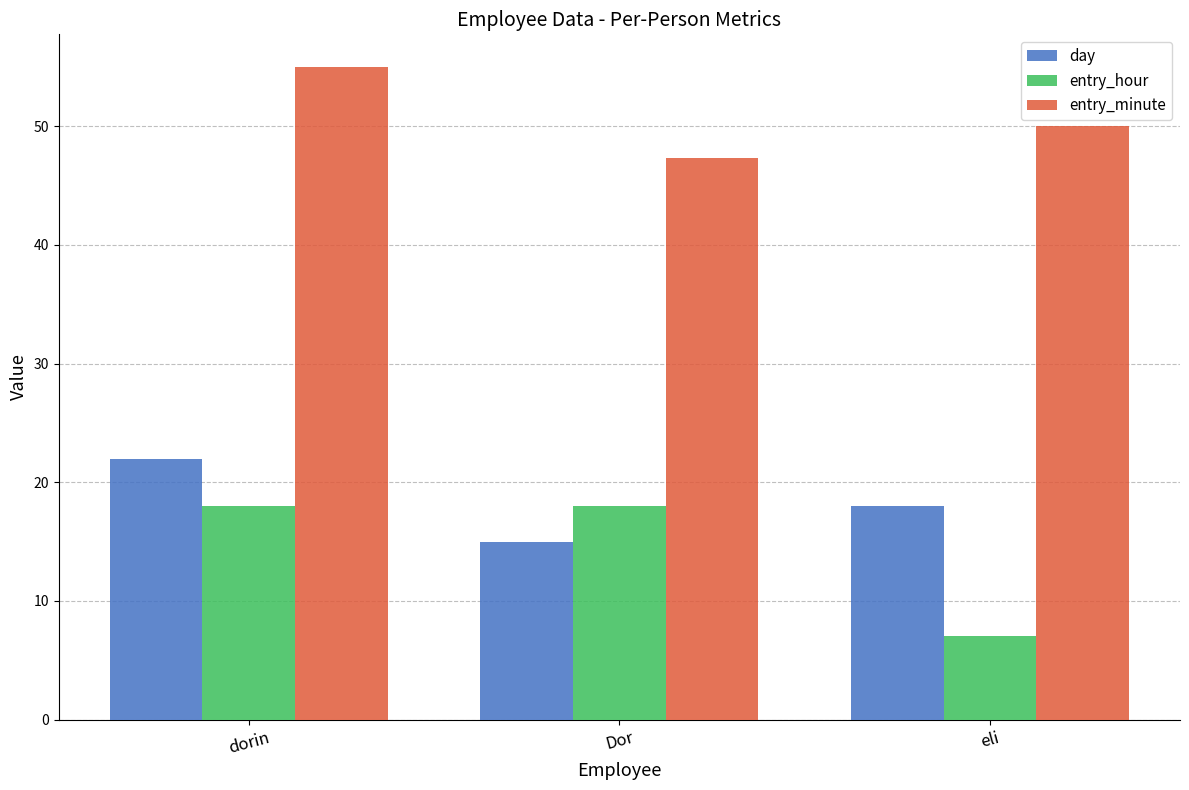

At which label does day first exceed 18?

dorin